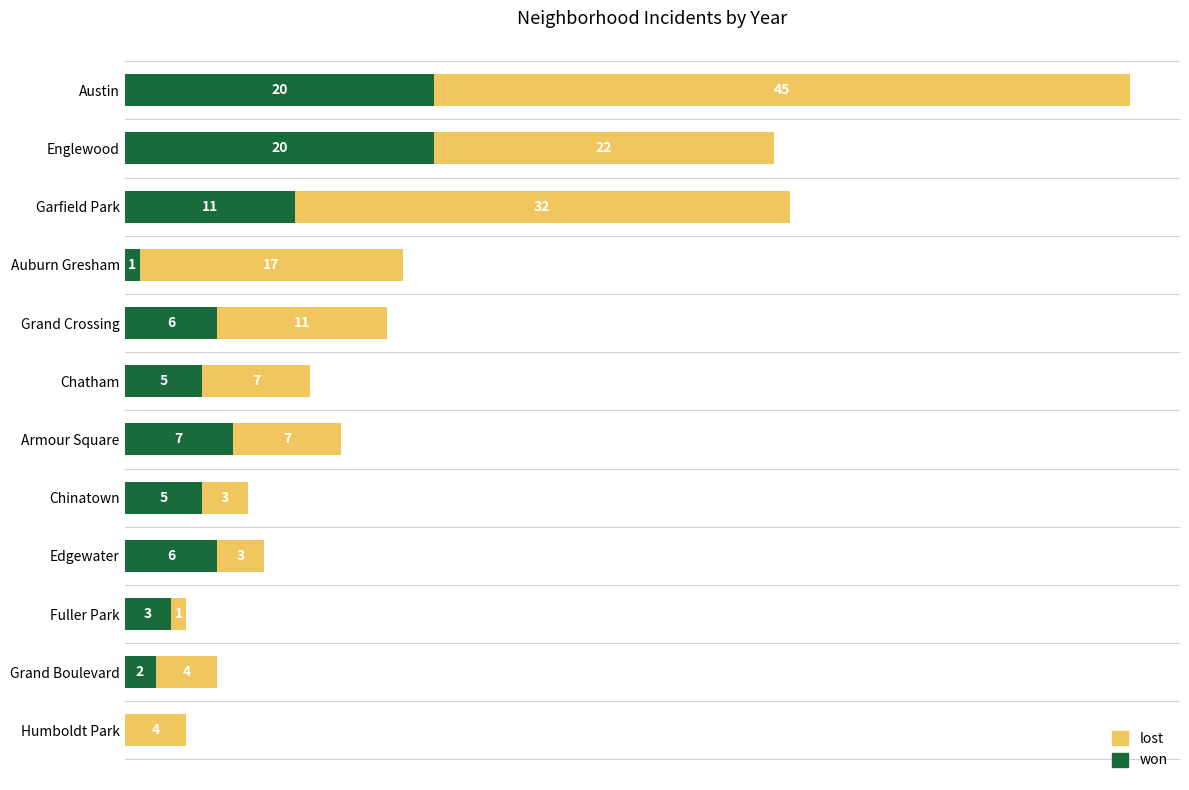

At which category is the sum across all series the highest?

Austin